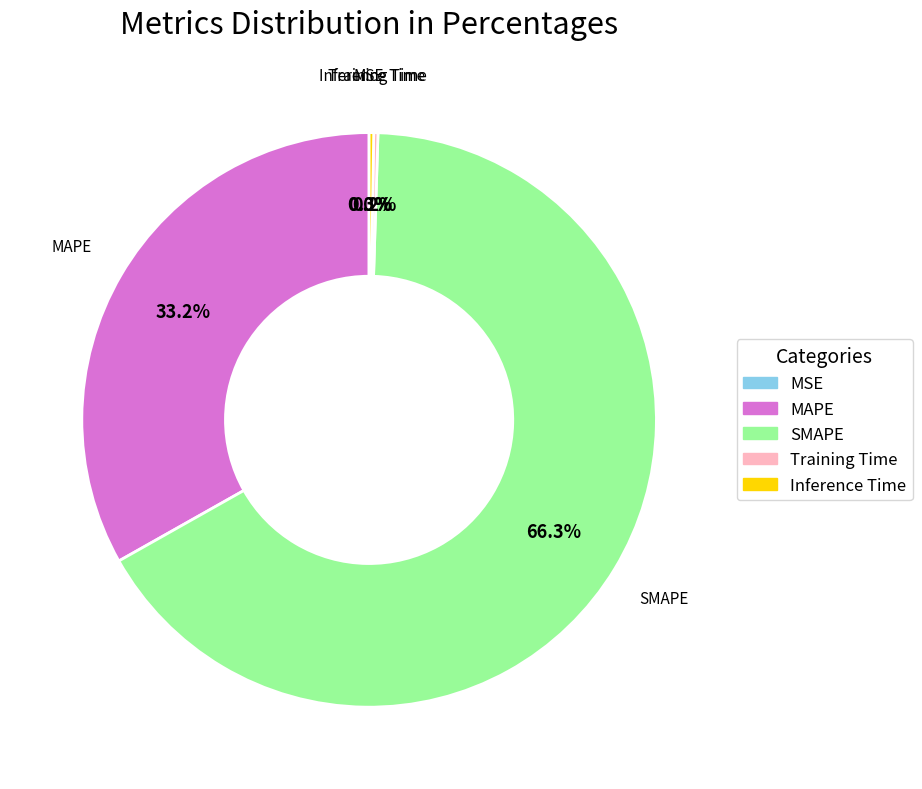

Does any single category account for the majority?

Yes